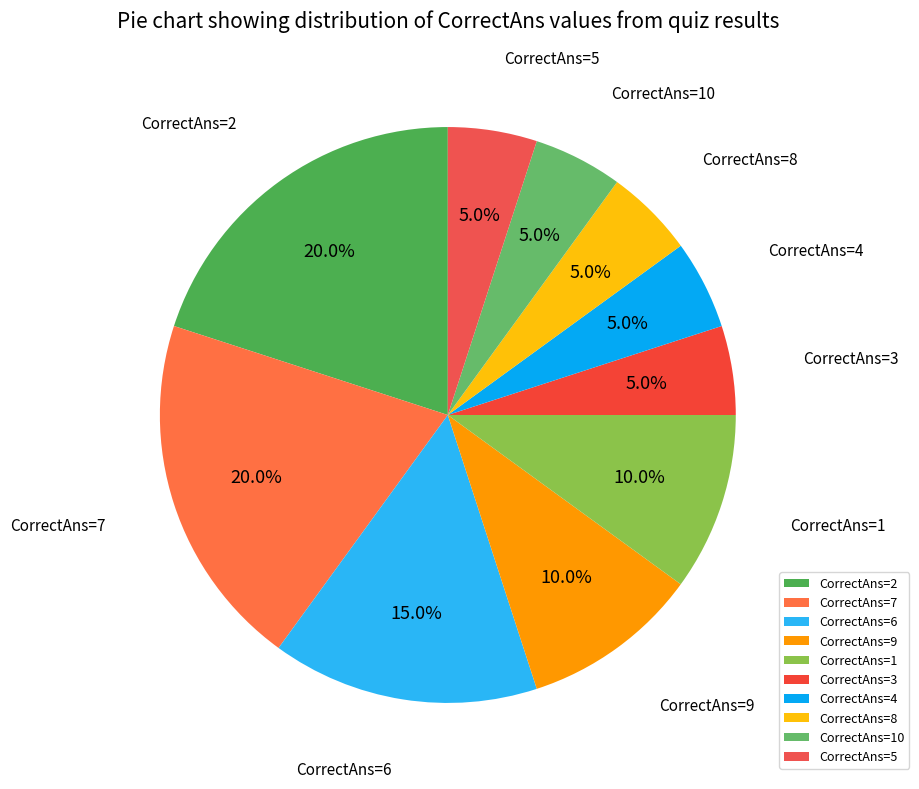

Combined, do CorrectAns=8 and CorrectAns=10 account for over 50%?

No